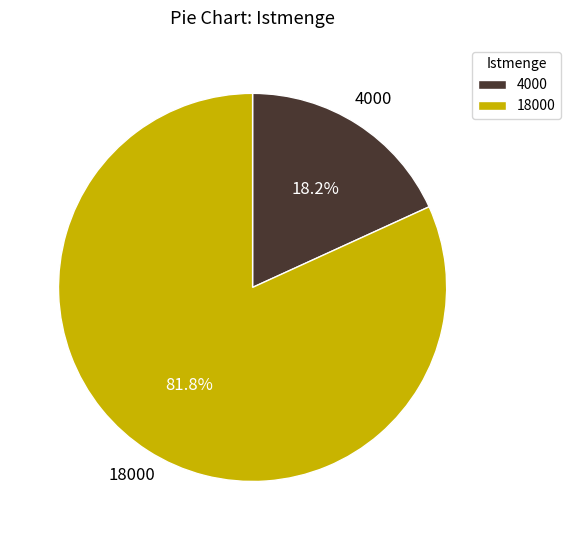

Which category accounts for the majority?

18000